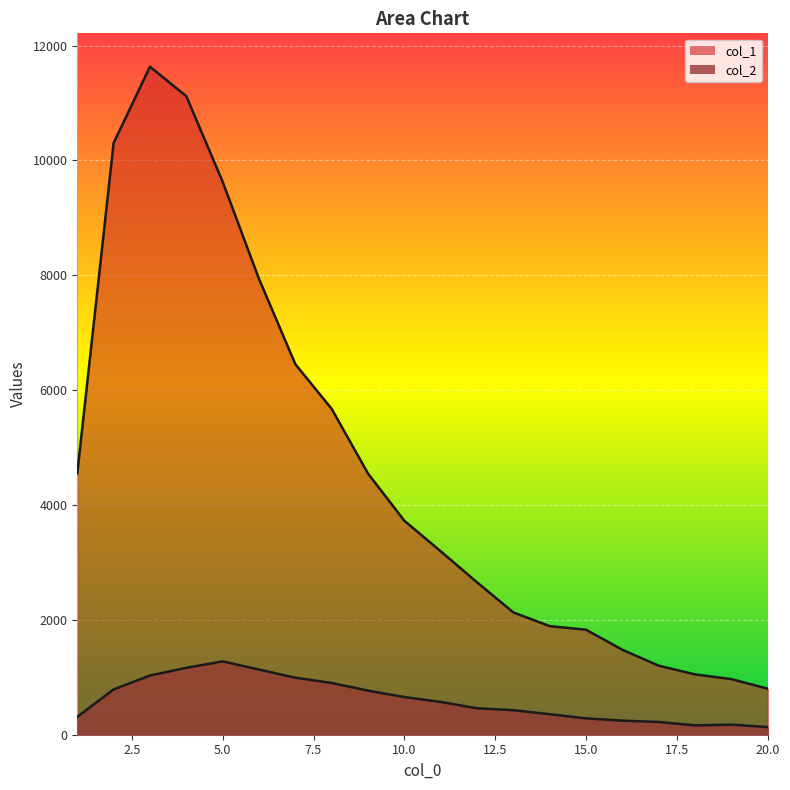

What is the approximate value of col_2 at 4, to the nearest 50?

1150